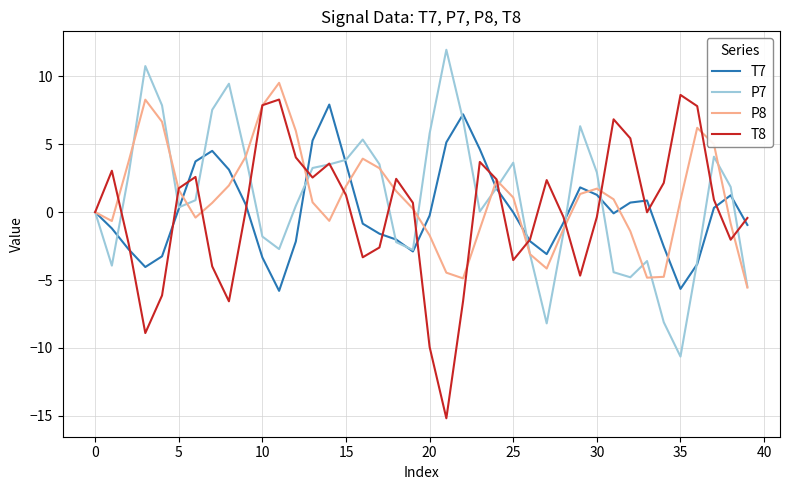

What is the minimum value for T7?

-5.8